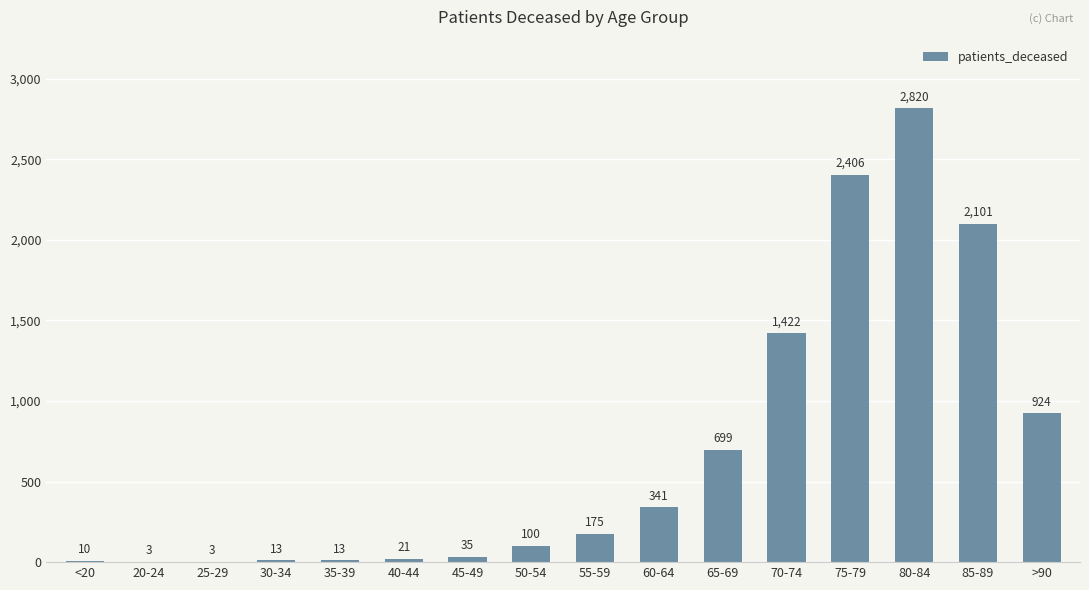

Reading right to left, transcribe all the data shown in this chart.

>90=924	85-89=2101	80-84=2820	75-79=2406	70-74=1422	65-69=699	60-64=341	55-59=175	50-54=100	45-49=35	40-44=21	35-39=13	30-34=13	25-29=3	20-24=3	<20=10